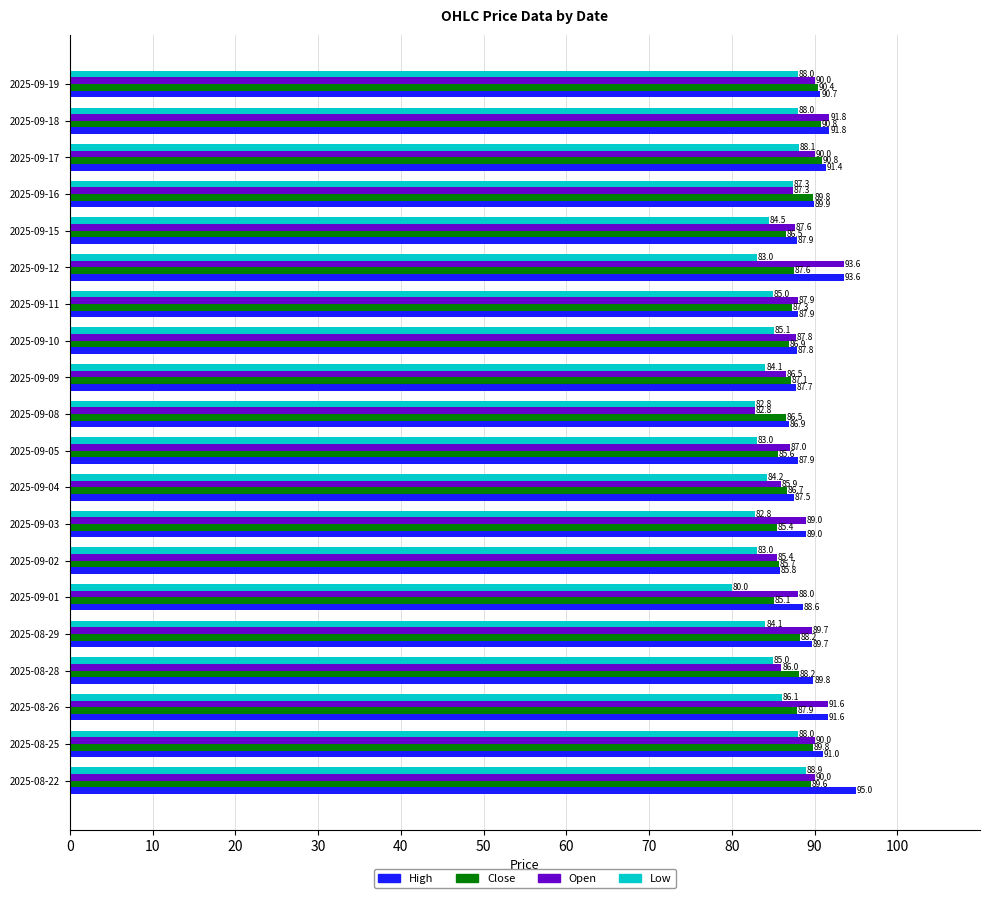

Rank the series by their maximum value, from highest to lowest.

High, Open, Close, Low